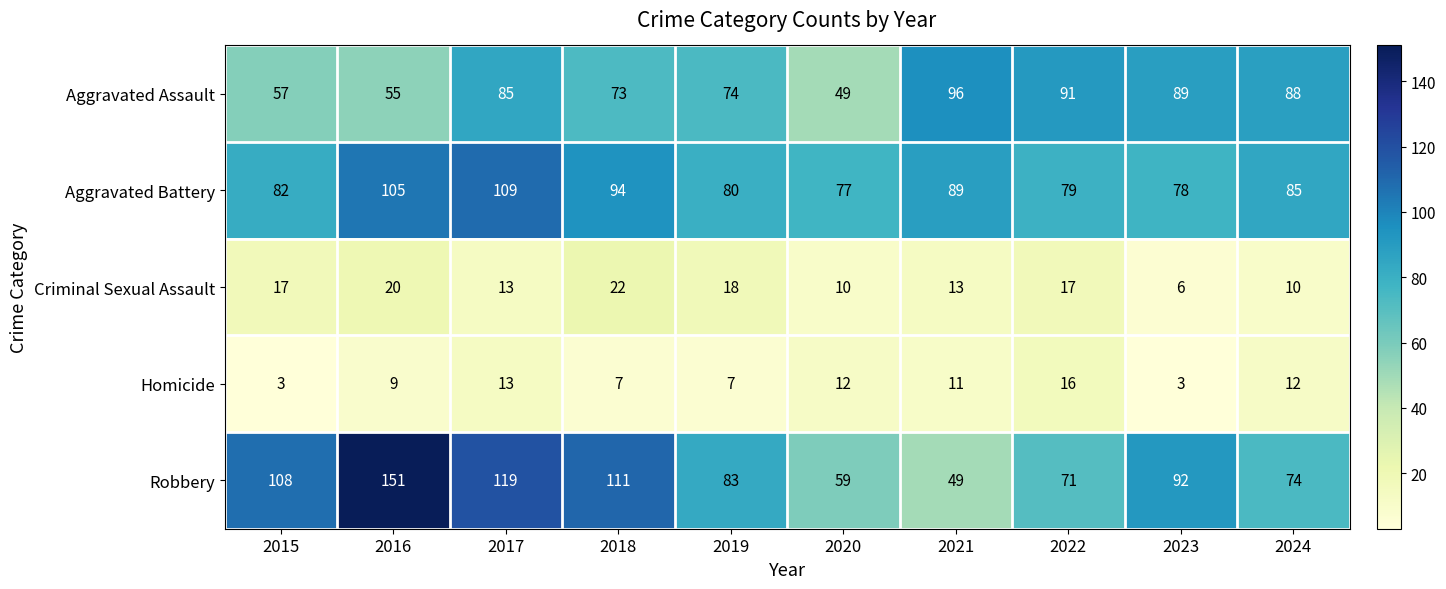

How many data points does each series have?

10